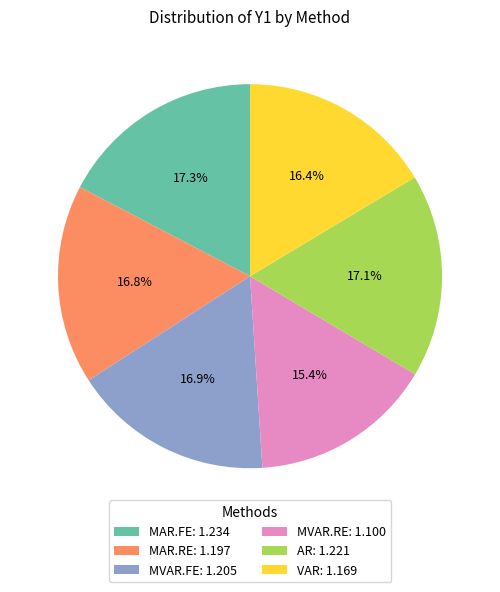

Approximately how many times larger is the value at AR compared to VAR?

1.0